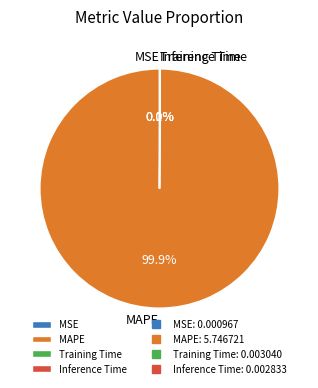

What percentage is the MAPE slice, to the nearest percent?

100%